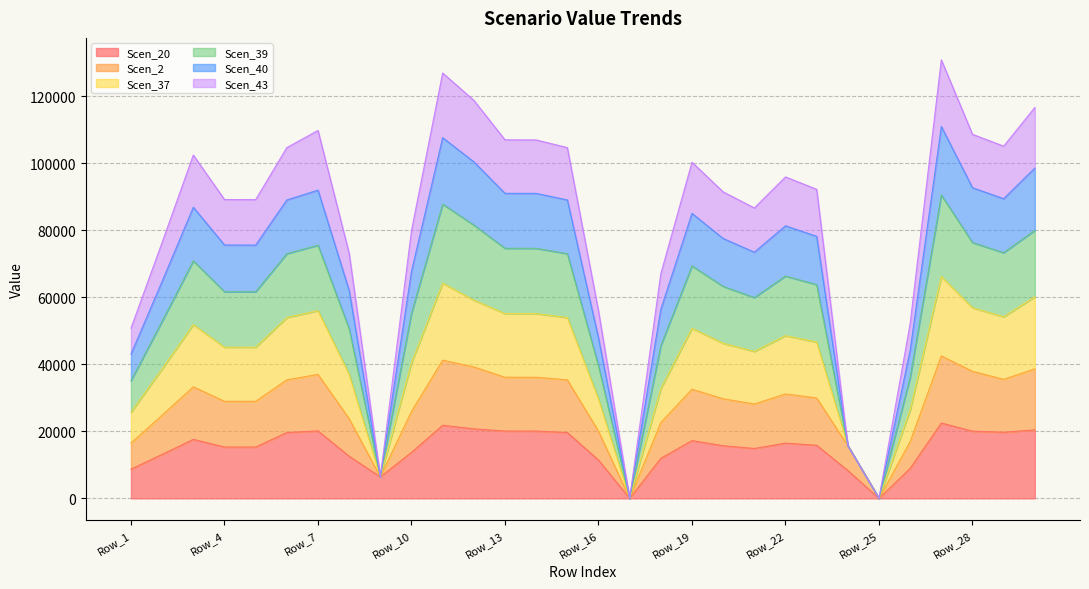

Read the Scen_20 value at Row_1.

8732.5